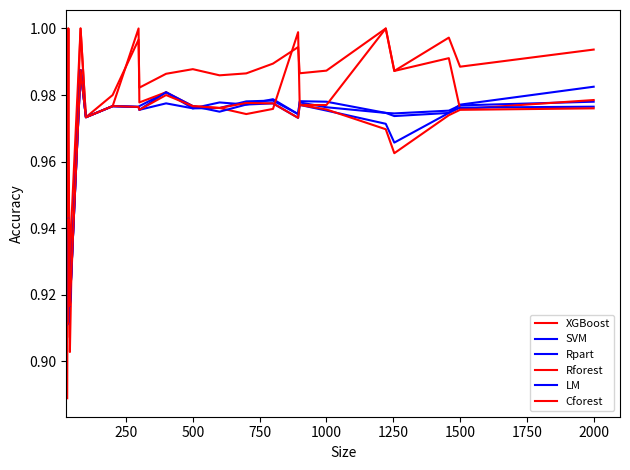

At how many categories does at least one series exceed 0?

23